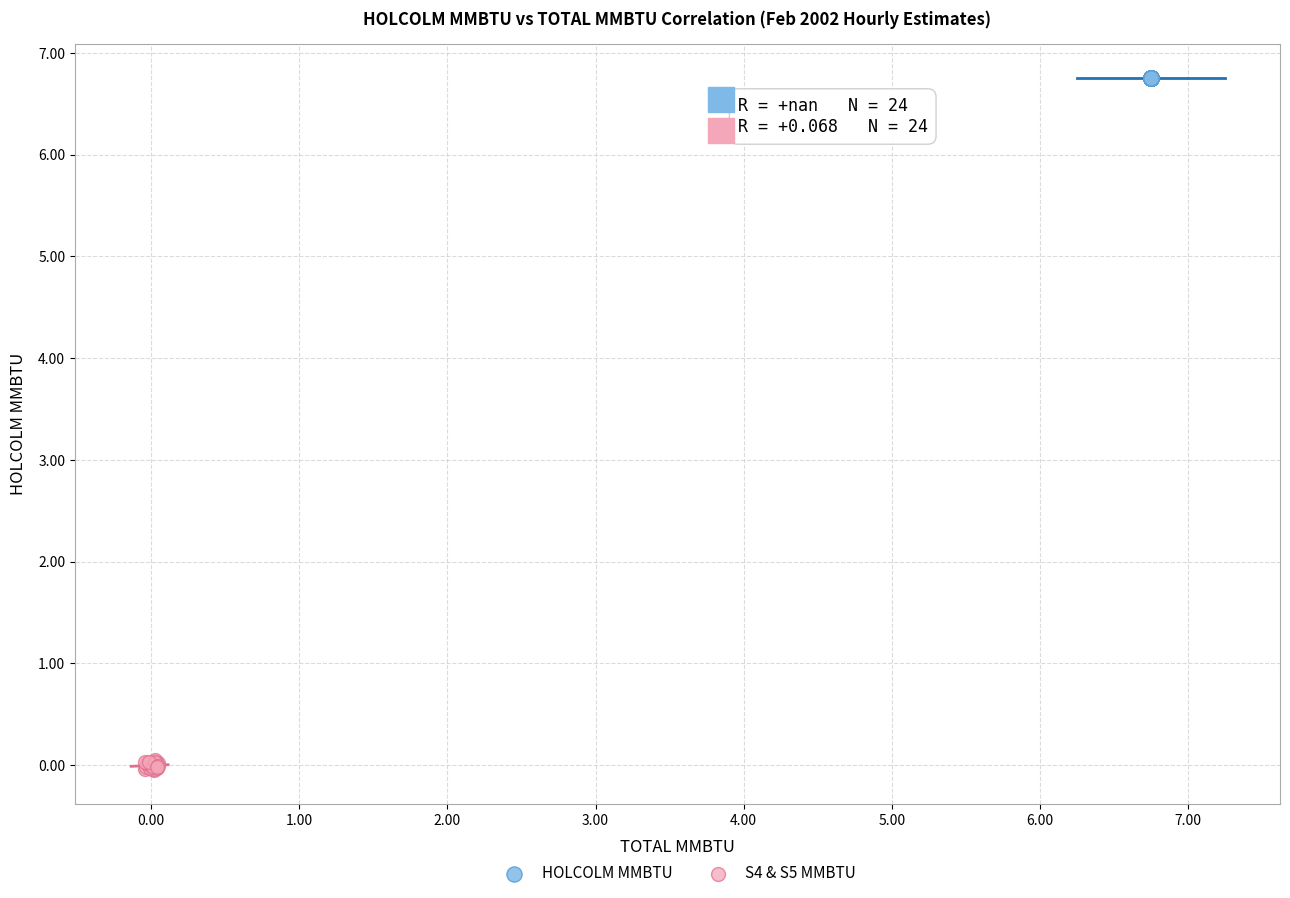

Which series reaches the minimum Y coordinate?

S4 & S5 MMBTU